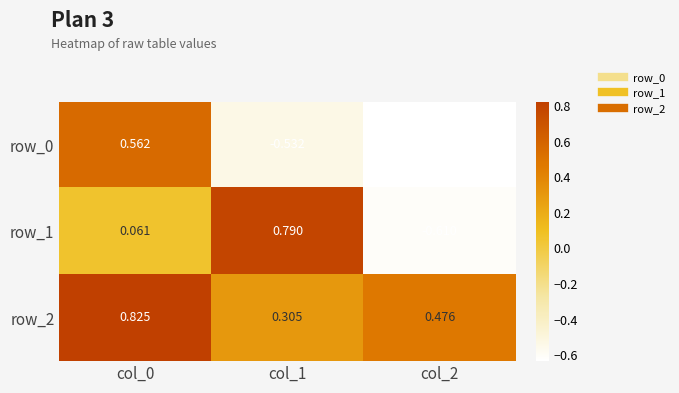

Is the value of row_2 at col_0 greater than the value of row_1 at col_0?

Yes